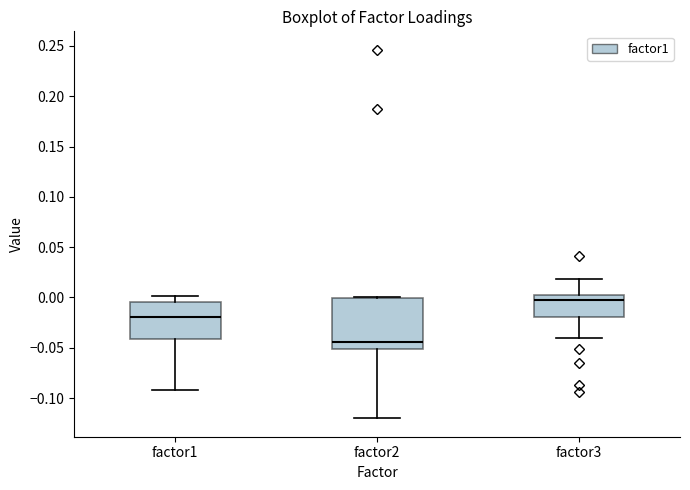

Reading left to right, read every box against the y-axis: the position of its median line, the range the box covers, and the ends of its whiskers. The values are not printed on the chart, so give them approximately, as read against the axis.

factor1: median -0.020, box -0.040 to -0.005, whiskers -0.090 to 0.000
factor2: median -0.045, box -0.050 to 0.000, whiskers -0.120 to 0.000
factor3: median 0.000 (just below the box's upper edge), box -0.020 to 0.000, whiskers -0.040 to 0.020